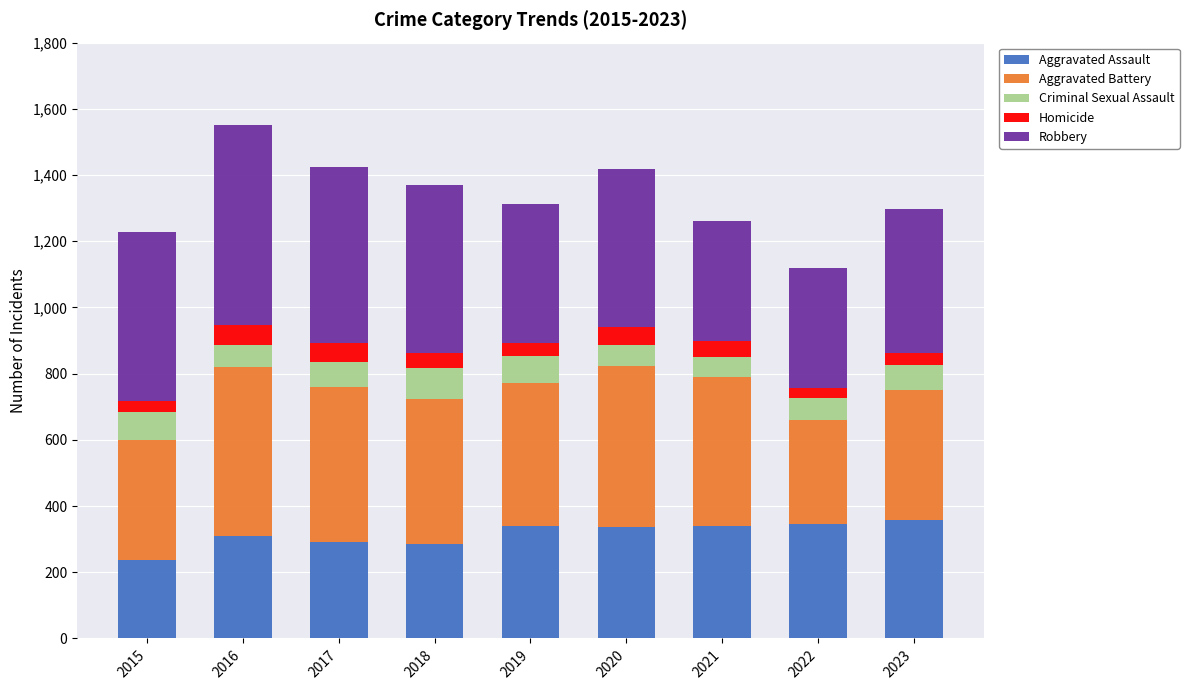

What is the minimum value for Aggravated Assault?

236